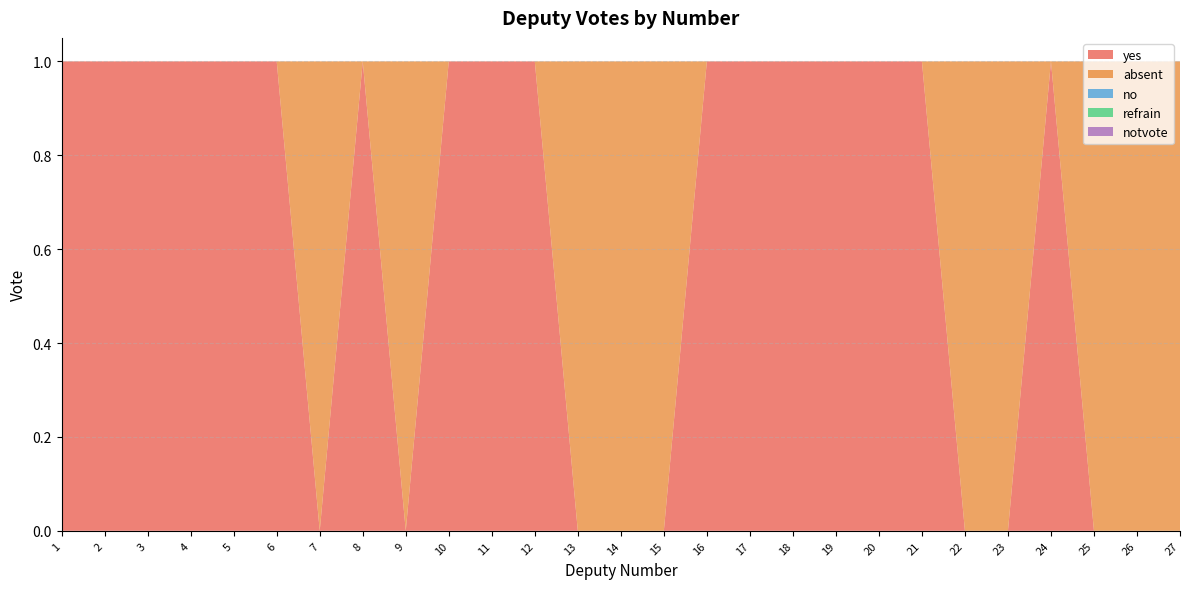

Reading right to left, what are all the values shown in this chart?

yes: 27=0	26=0	25=0	24=1	23=0	22=0	21=1	20=1	19=1	18=1	17=1	16=1	15=0	14=0	13=0	12=1	11=1	10=1	9=0	8=1	7=0	6=1	5=1	4=1	3=1	2=1	1=1
absent: 27=1	26=1	25=1	24=0	23=1	22=1	21=0	20=0	19=0	18=0	17=0	16=0	15=1	14=1	13=1	12=0	11=0	10=0	9=1	8=0	7=1	6=0	5=0	4=0	3=0	2=0	1=0
no: 27=0	26=0	25=0	24=0	23=0	22=0	21=0	20=0	19=0	18=0	17=0	16=0	15=0	14=0	13=0	12=0	11=0	10=0	9=0	8=0	7=0	6=0	5=0	4=0	3=0	2=0	1=0
refrain: 27=0	26=0	25=0	24=0	23=0	22=0	21=0	20=0	19=0	18=0	17=0	16=0	15=0	14=0	13=0	12=0	11=0	10=0	9=0	8=0	7=0	6=0	5=0	4=0	3=0	2=0	1=0
notvote: 27=0	26=0	25=0	24=0	23=0	22=0	21=0	20=0	19=0	18=0	17=0	16=0	15=0	14=0	13=0	12=0	11=0	10=0	9=0	8=0	7=0	6=0	5=0	4=0	3=0	2=0	1=0